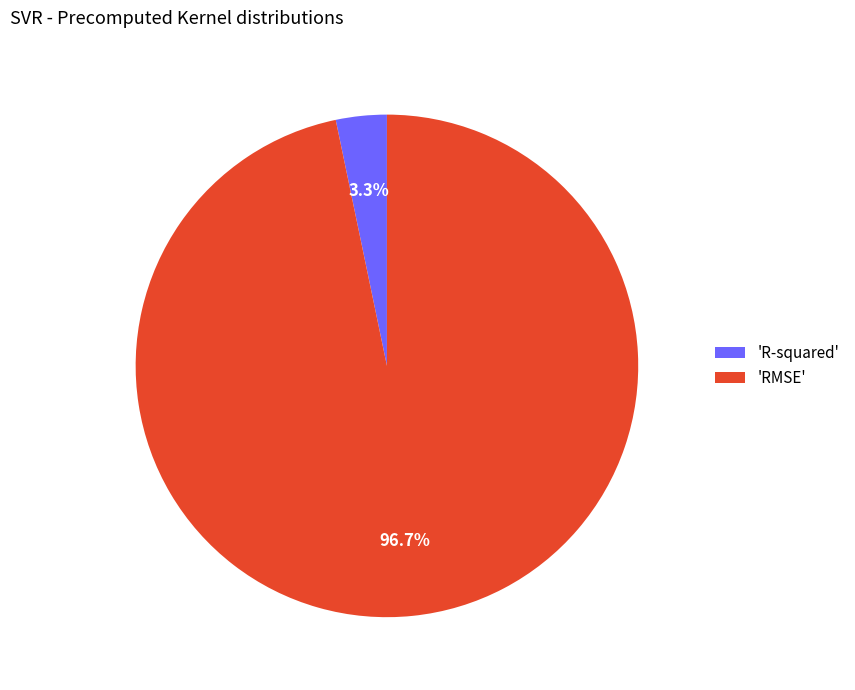

Rank the categories by value from highest to lowest.

'RMSE', 'R-squared'